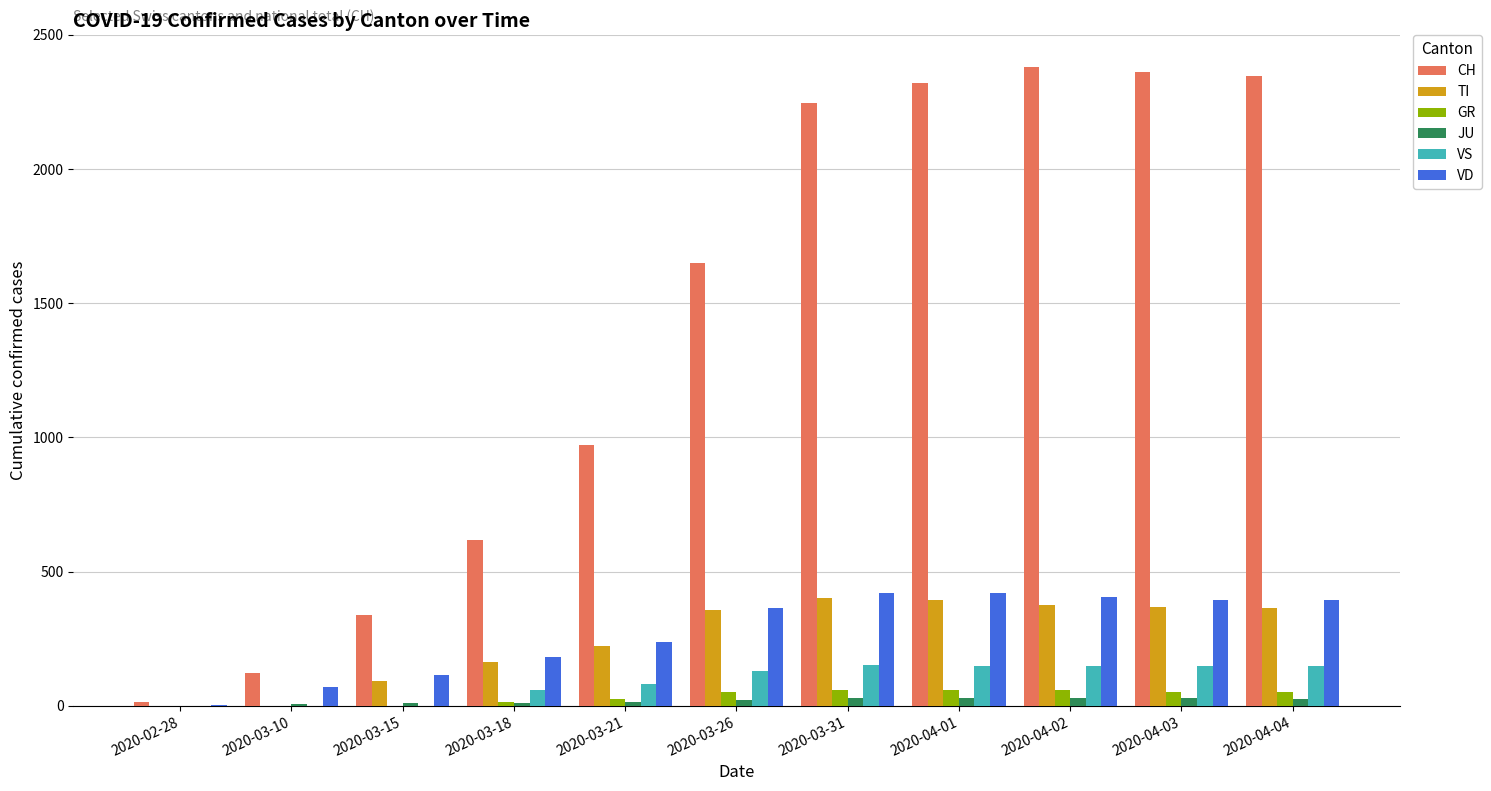

Which series has the largest total across all categories?

CH